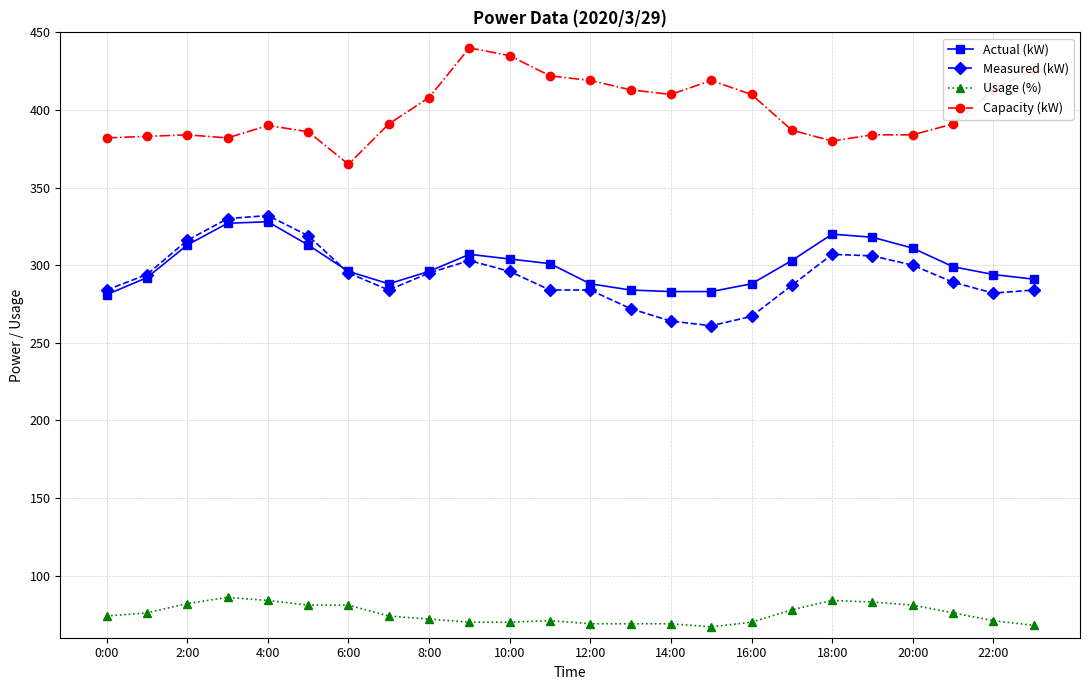

What is the maximum value shown in the chart?

440